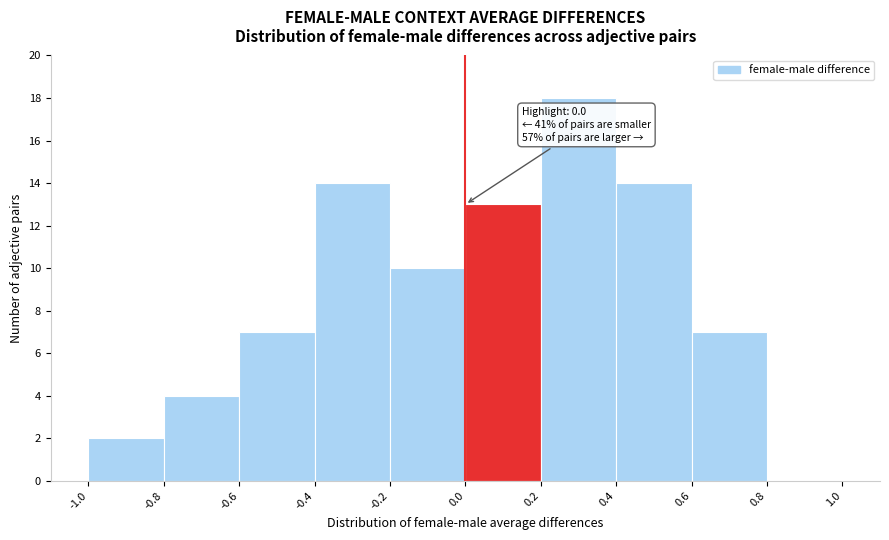

Which range on the x-axis has the tallest bar?

0.2 to 0.4